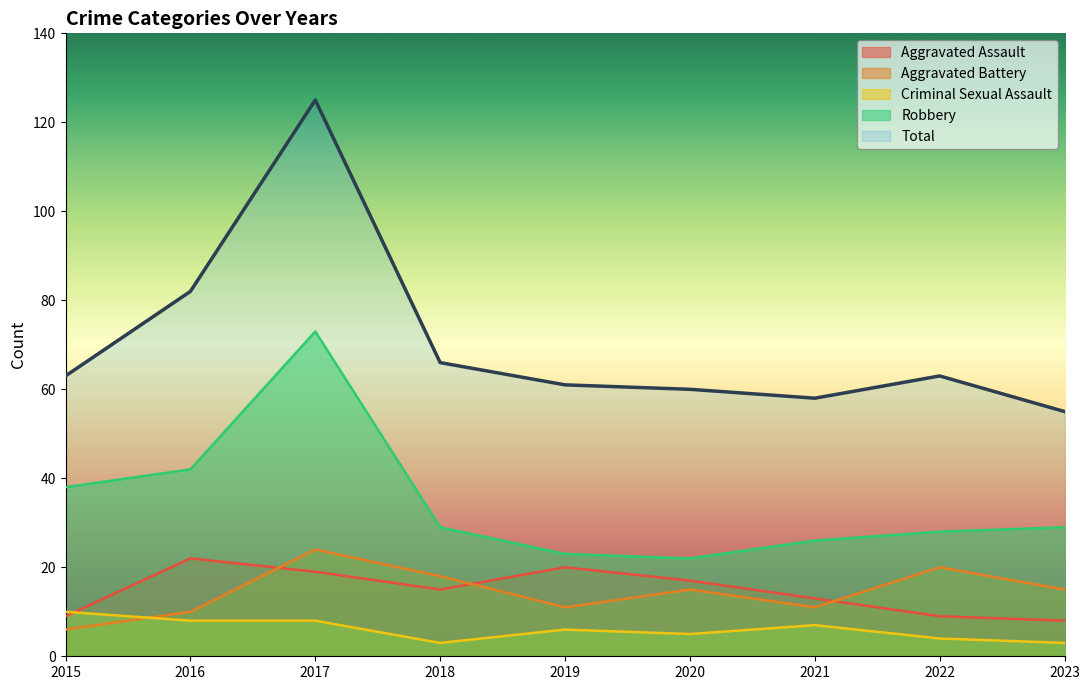

Where is Aggravated Battery nearest to the value 15?

2020